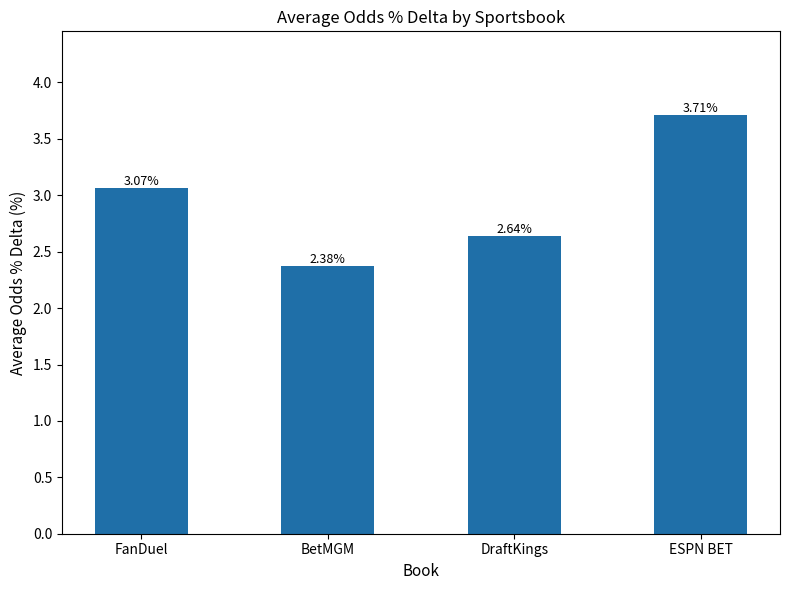

How many series are shown in this chart?

1